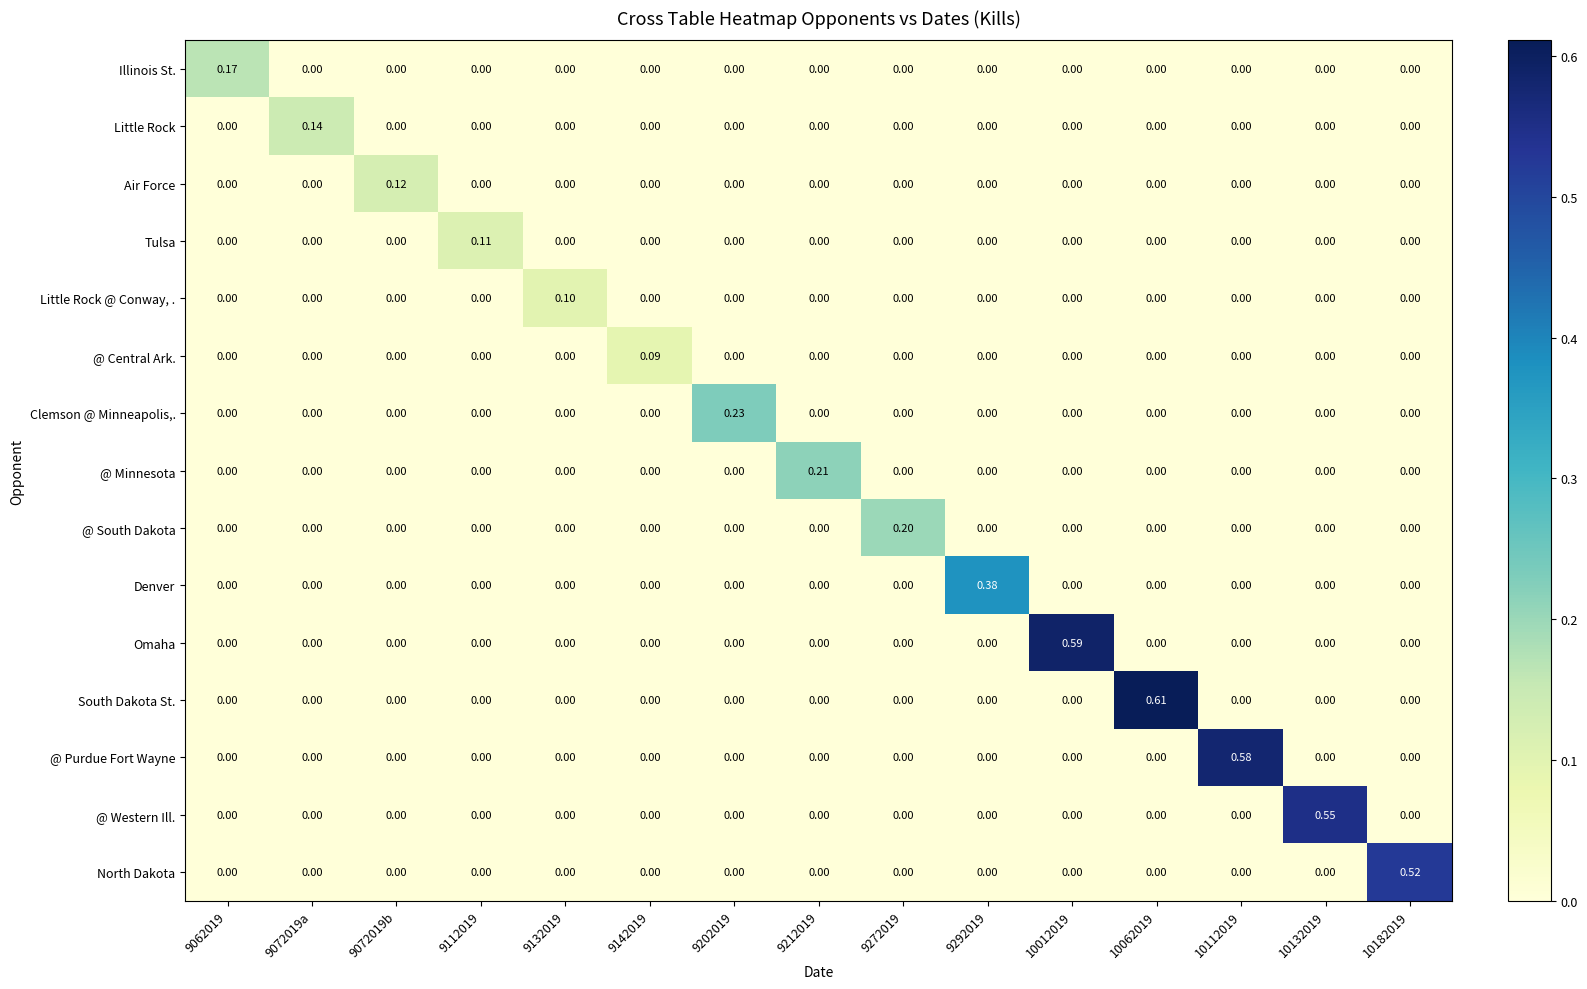

Which series has the largest total across all categories?

South Dakota St.